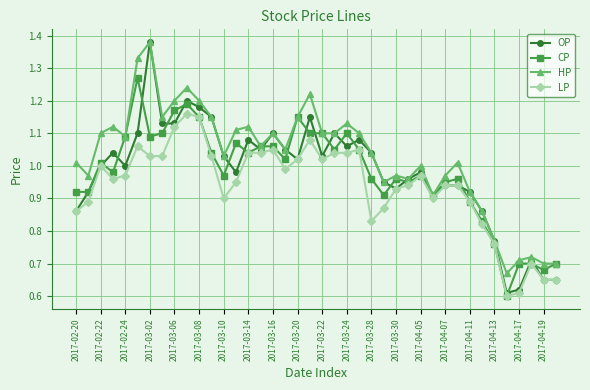

True or false: LP has more than 2 interior local peaks.

True